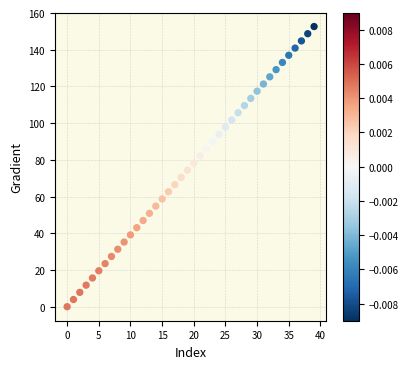

What is the range of Y values (max minus min)?

152.6